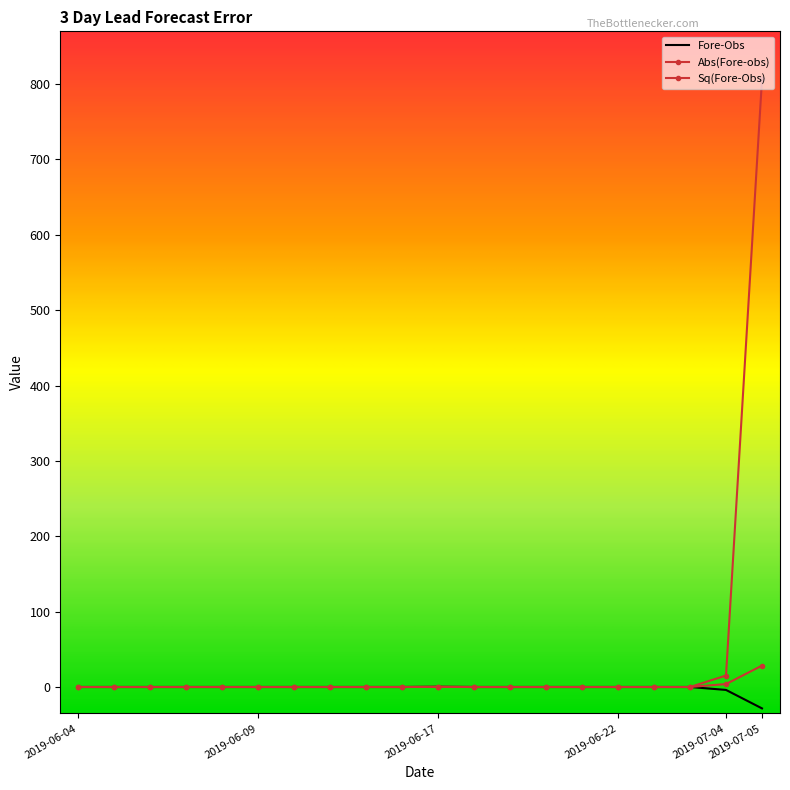

What is the difference between the maximum and minimum values in the Abs(Fore-obs) series?

28.4